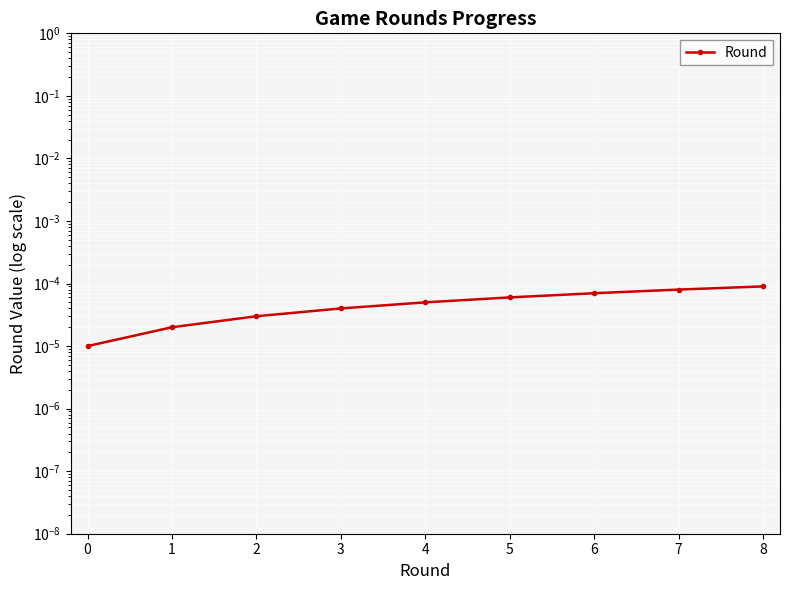

What position from the right is −1?

9